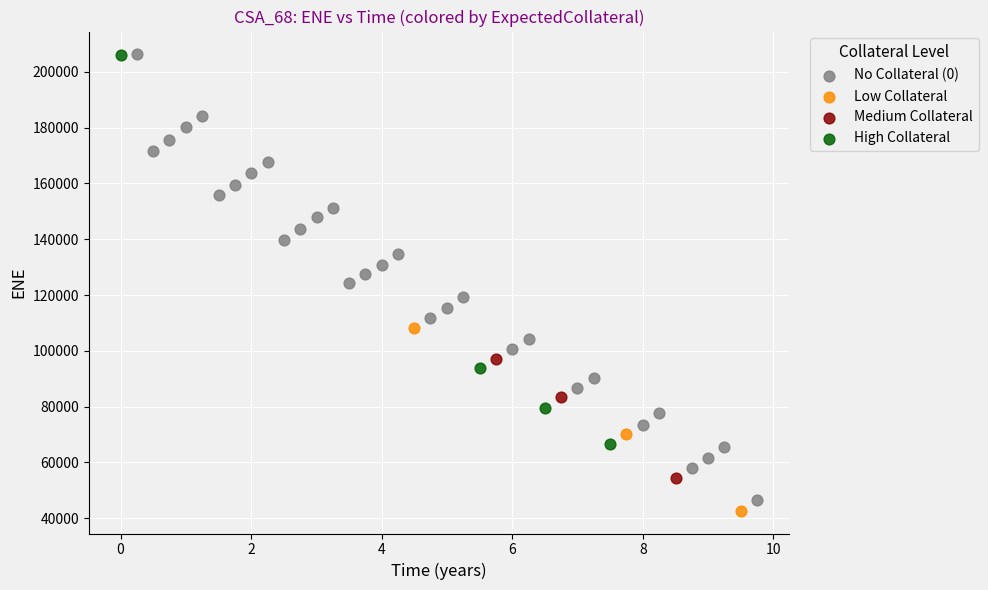

Which series reaches the minimum Y coordinate?

Low Collateral